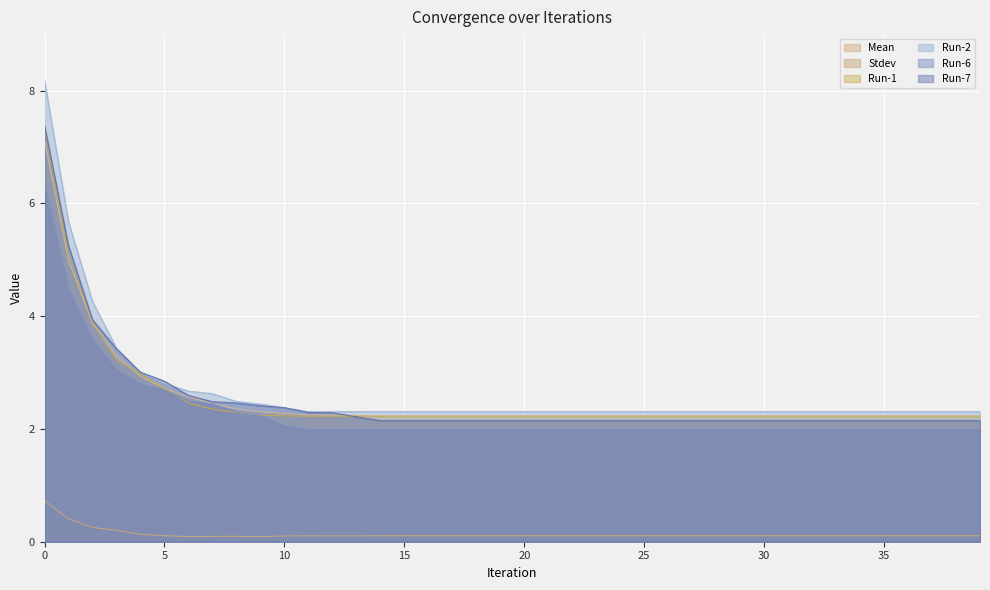

At which category does the chart reach its minimum across all series?

9